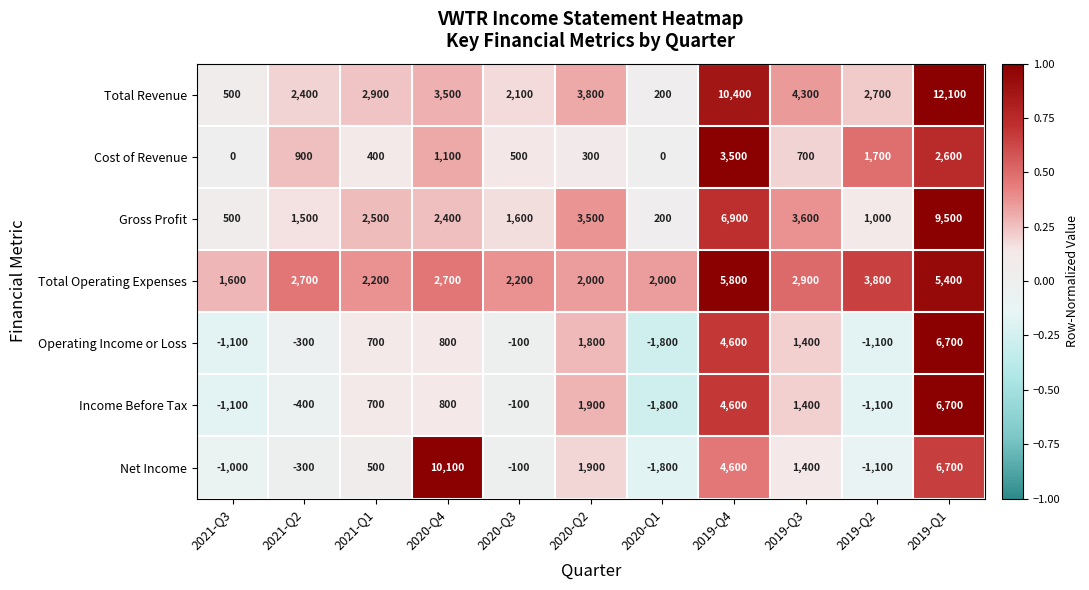

What is the maximum value for Net Income?

10100